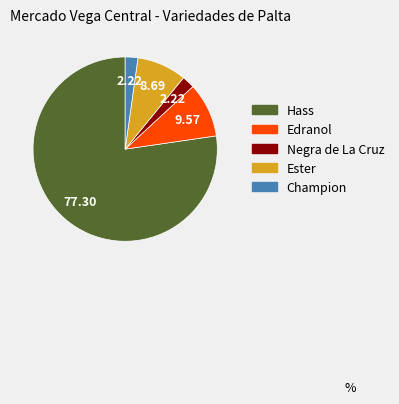

What is the majority slice?

Hass